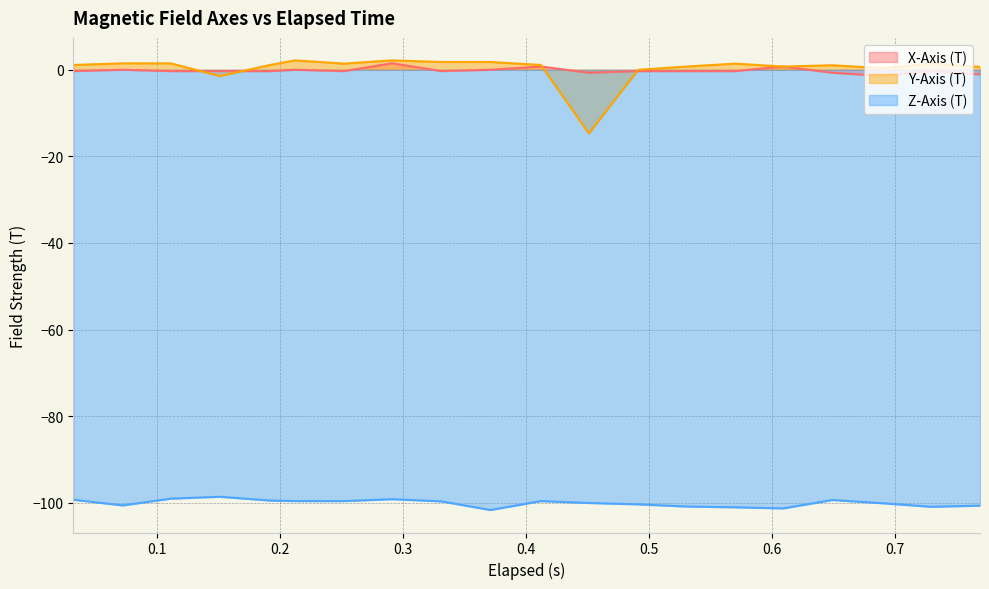

How many data points in X-Axis (T) are above 0?

6